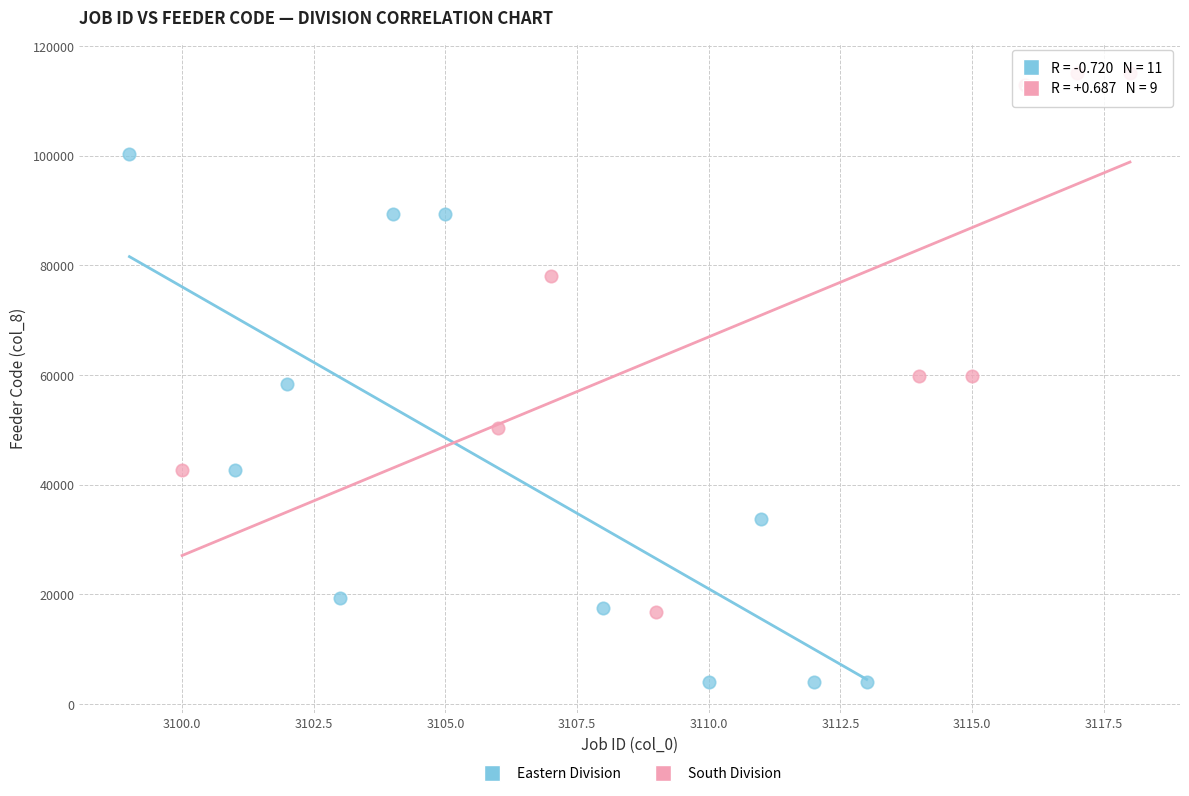

Which series contains the highest Y value?

South Division